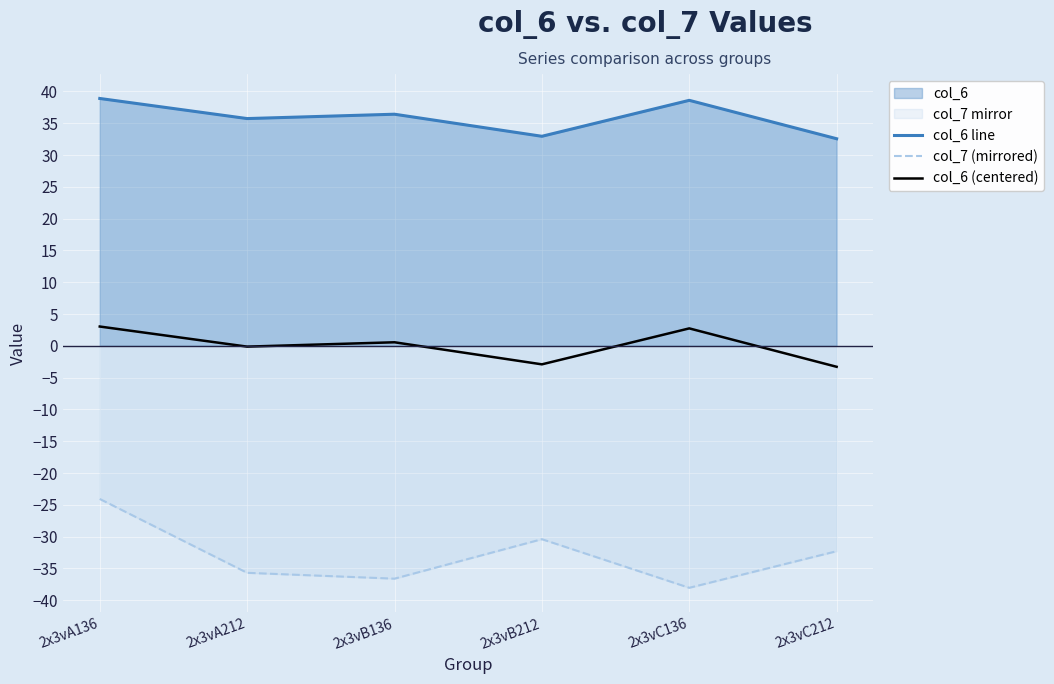

Does the chart display data point markers on the line(s)?

No